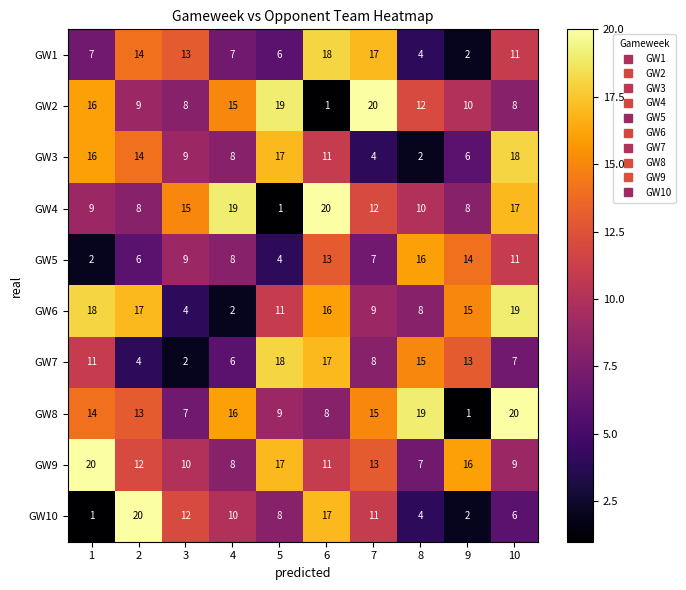

At which label is GW4 closest to 10?

8